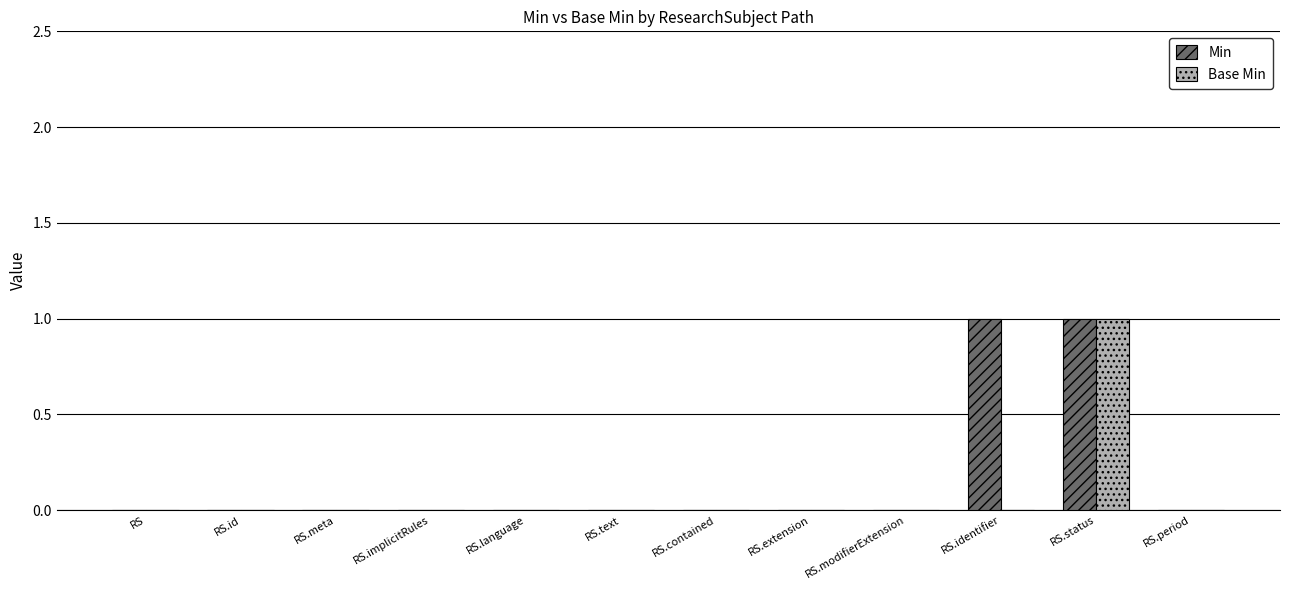

The value of Base Min at RS.text is 0. True or false?

True